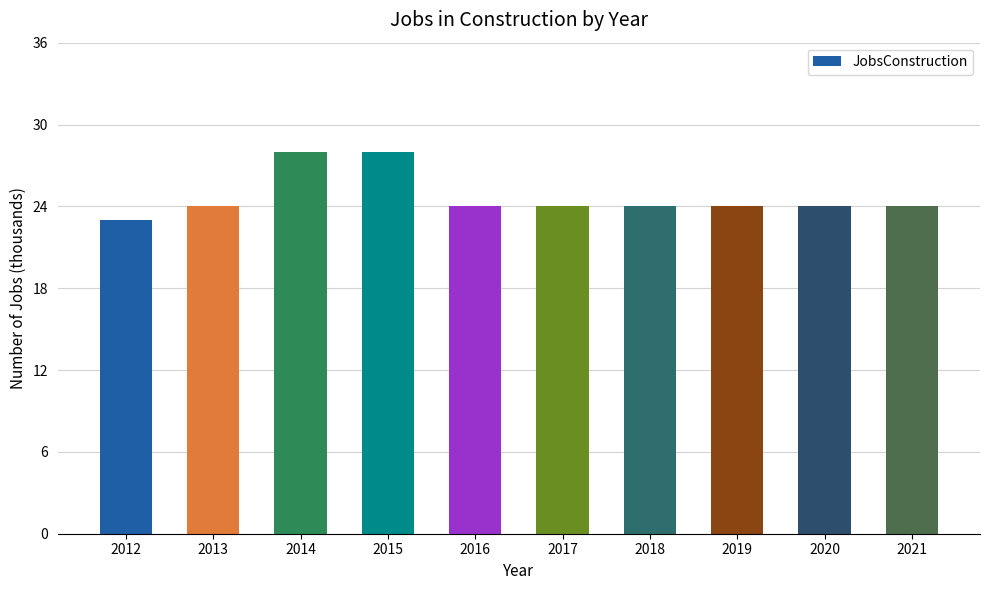

The value at 2018 is 10. True or false?

False